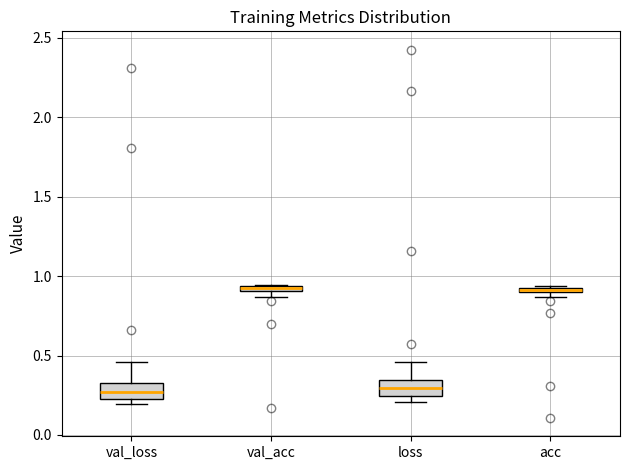

Where is the lower edge of the box for val_acc on the y-axis? The values are not printed on the chart, so give them approximately, as read against the axis.

0.90